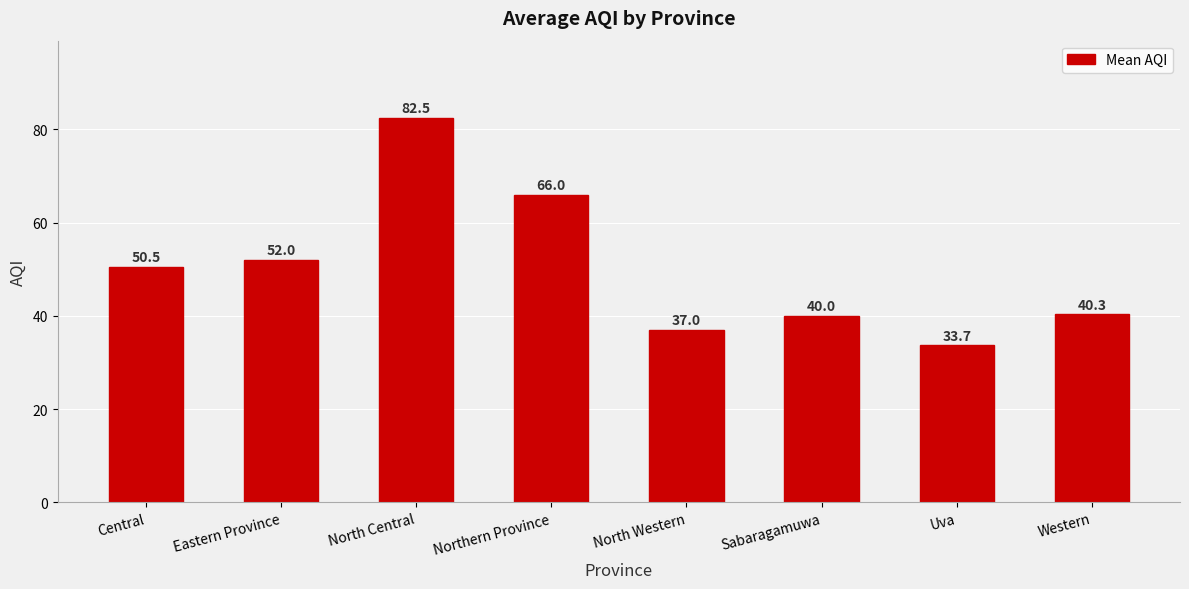

The chart shows a value of 37.0 at North Western. True or false?

True